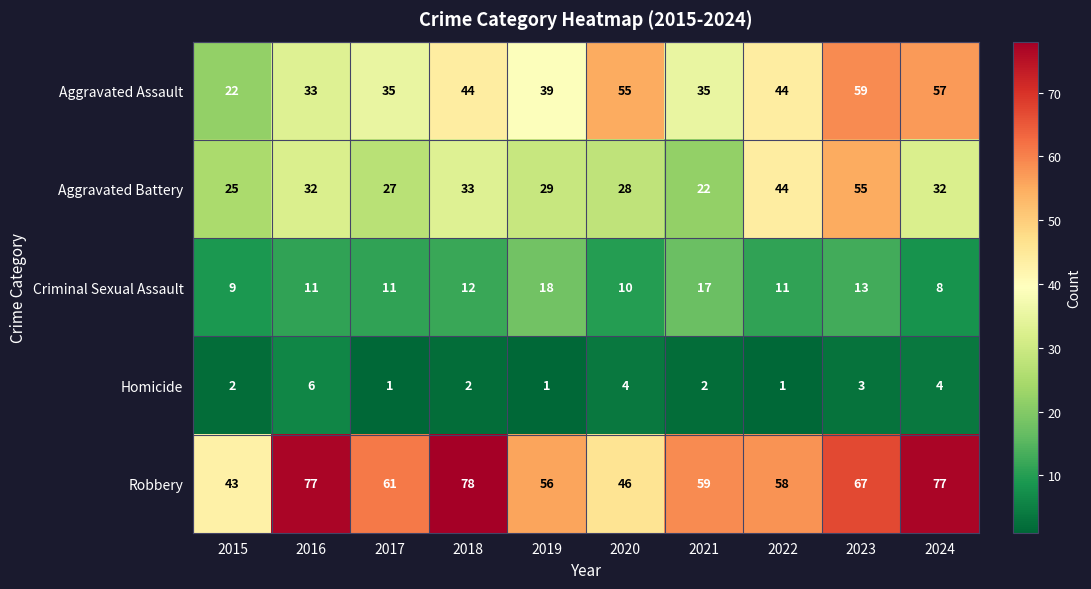

What value does the Aggravated Battery series have at 2018, to the nearest 5?

35